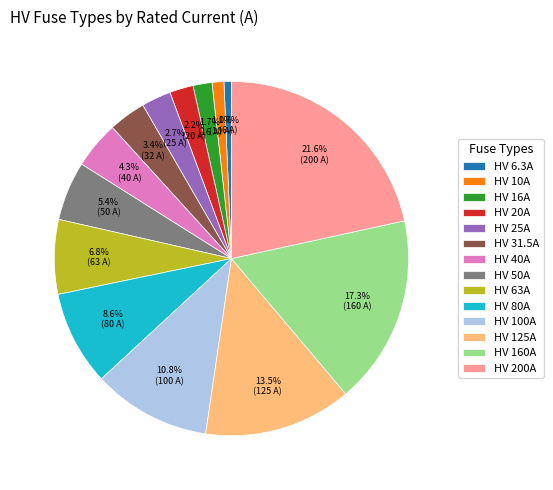

To the nearest percent, what portion does HV 16A represent?

2%